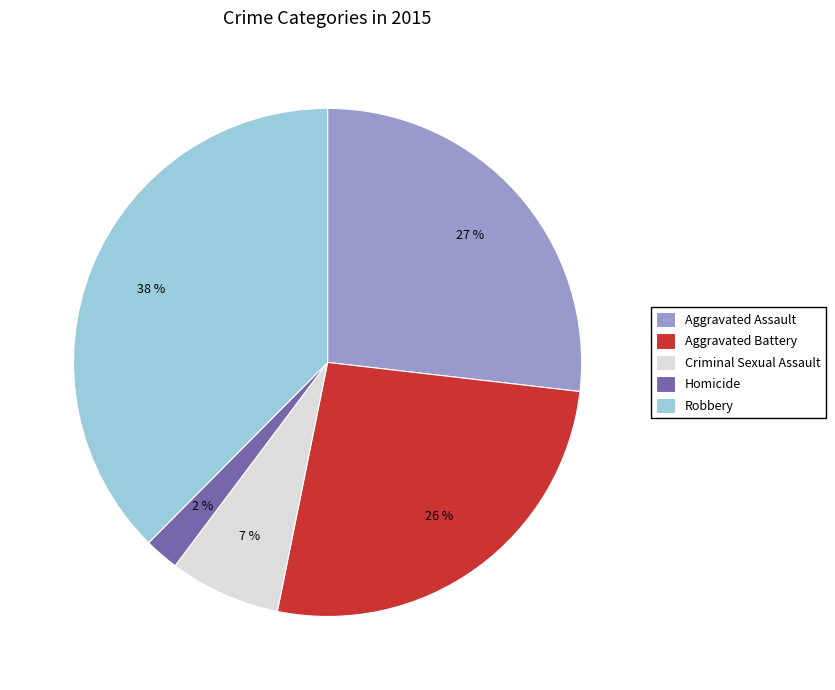

Approximately how many times larger is the value at Aggravated Assault compared to Aggravated Battery?

1.0